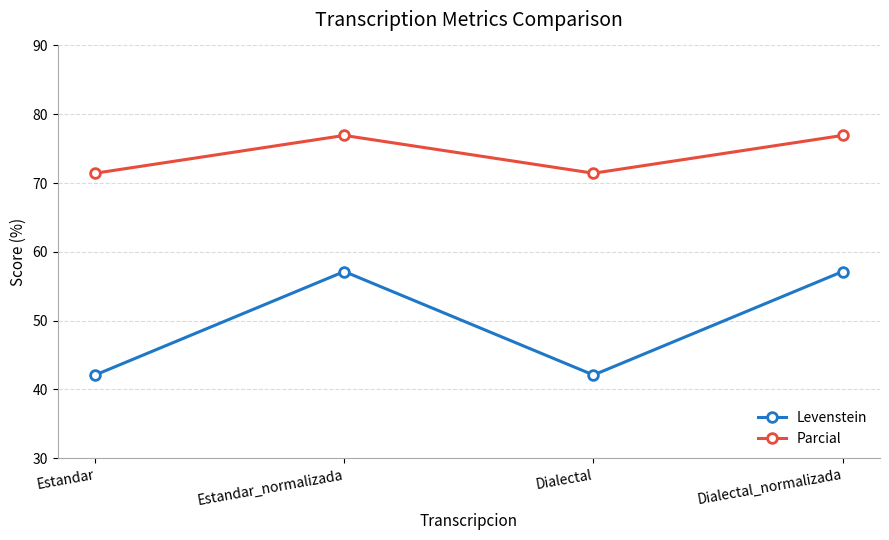

True or false: Levenstein and Parcial intersect in this chart.

False